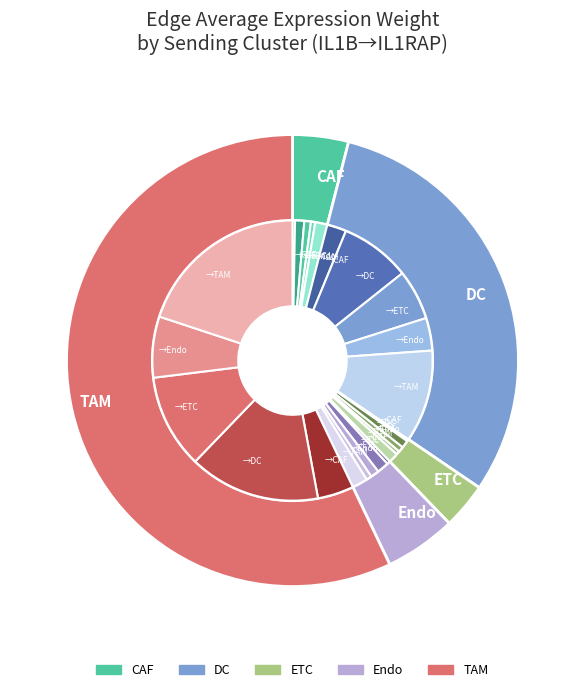

True or false: CAF accounts for 1% of the total.

False